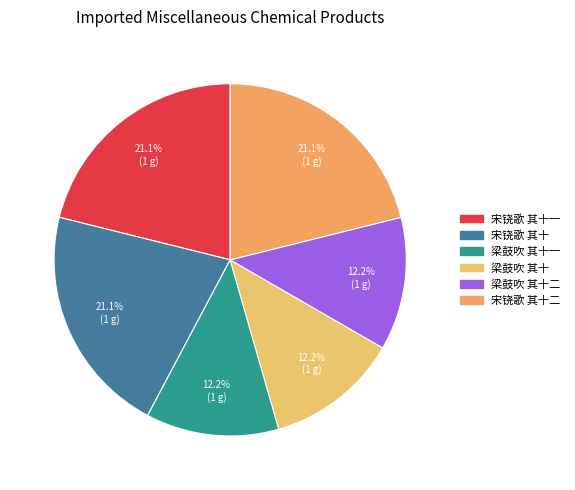

How many segments does this pie chart have?

6